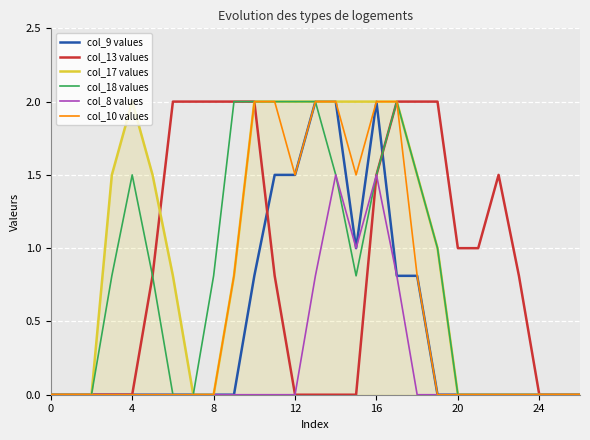

What is the difference between the second highest and second lowest values in the col_17 values series?

2.0